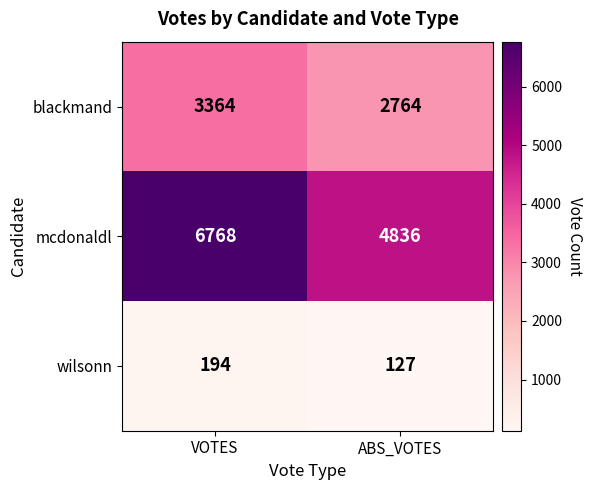

At which label does mcdonaldl reach its minimum?

ABS_VOTES